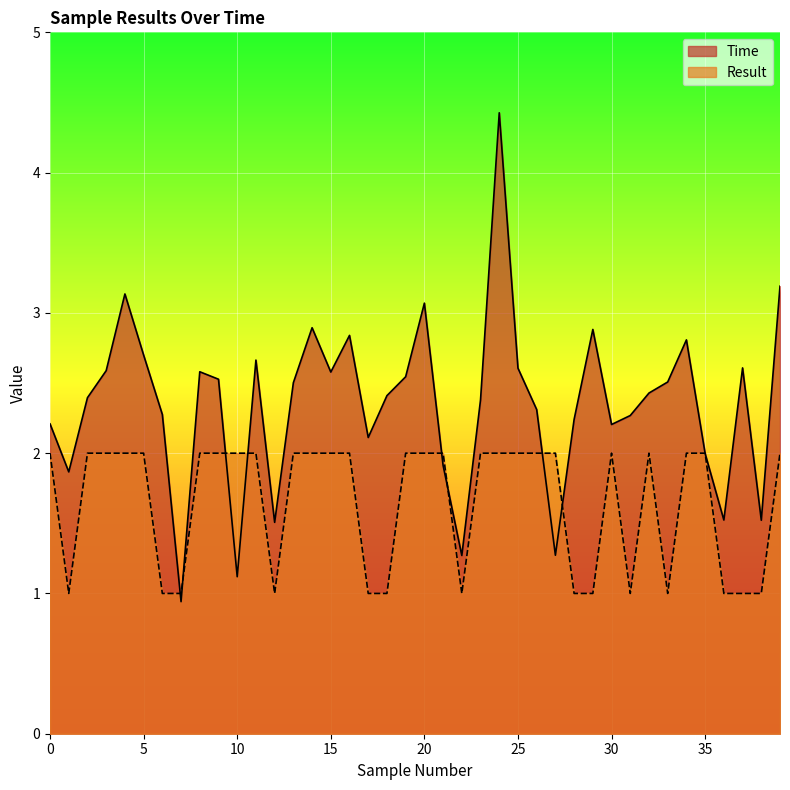

Between 39 and 38, which is larger?

39